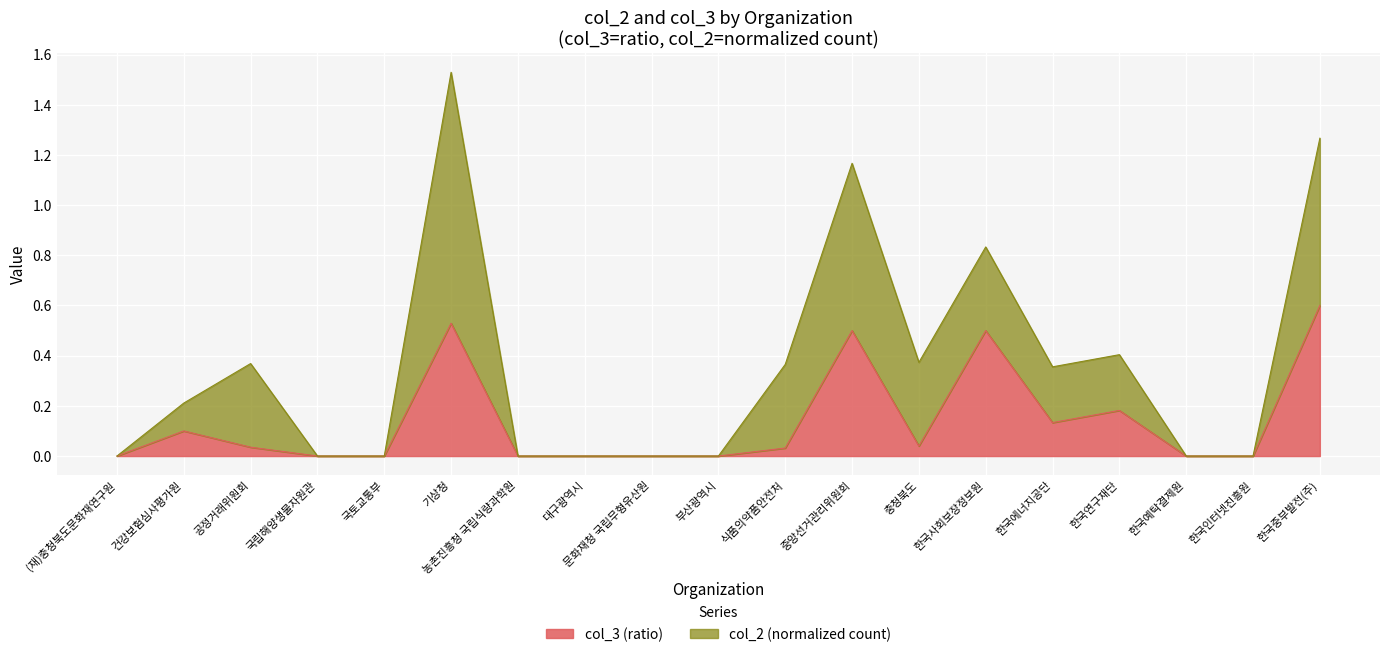

The value at 문화재청 국립무형유산원 is 0.0. True or false?

True